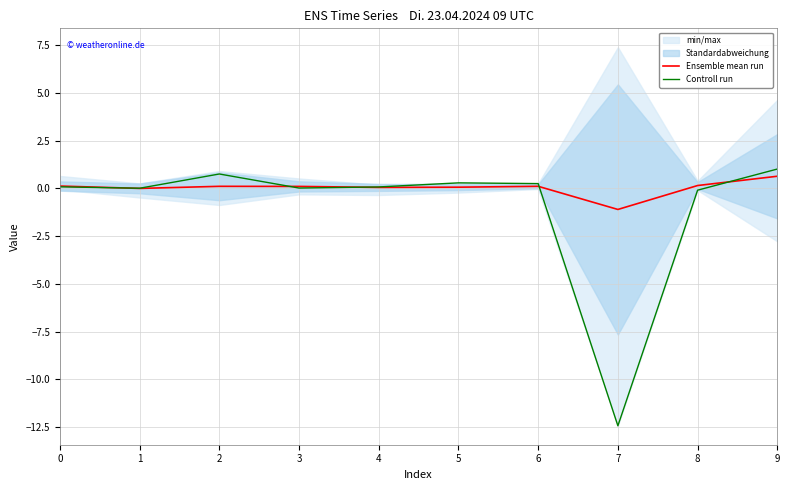

Between 2 and 9, which is larger?

9